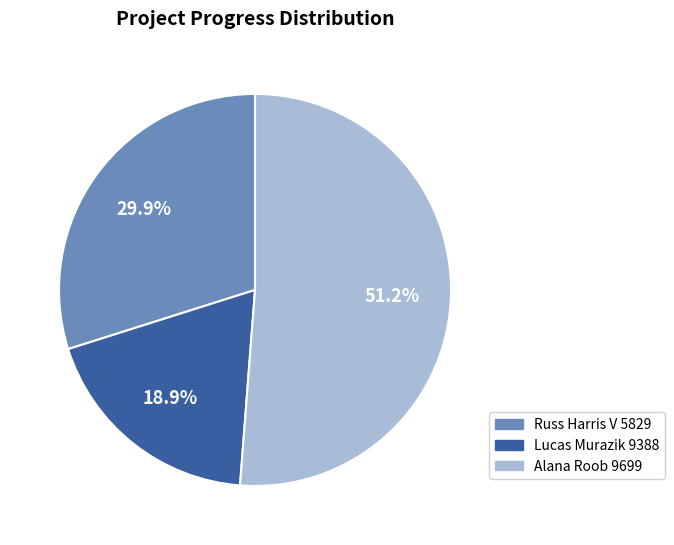

True or false: Russ Harris V 5829 accounts for 16% of the total.

False